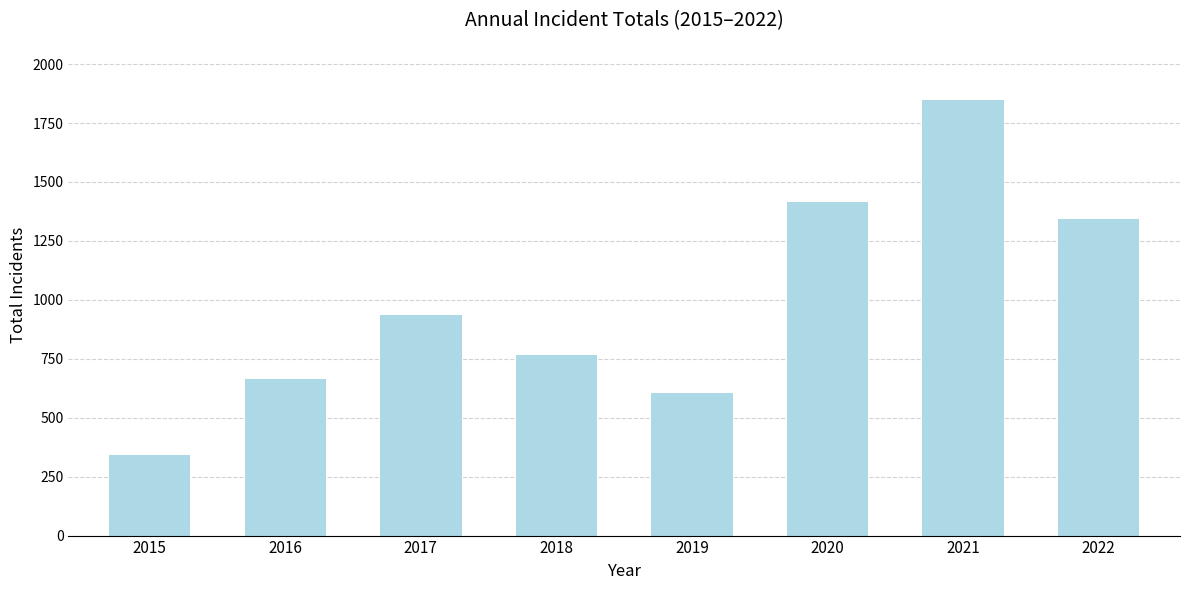

Rank the categories by value from lowest to highest.

2015, 2019, 2016, 2018, 2017, 2022, 2020, 2021